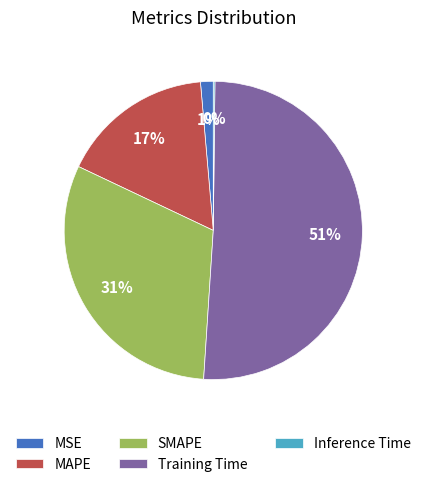

Which slice is the largest?

Training Time